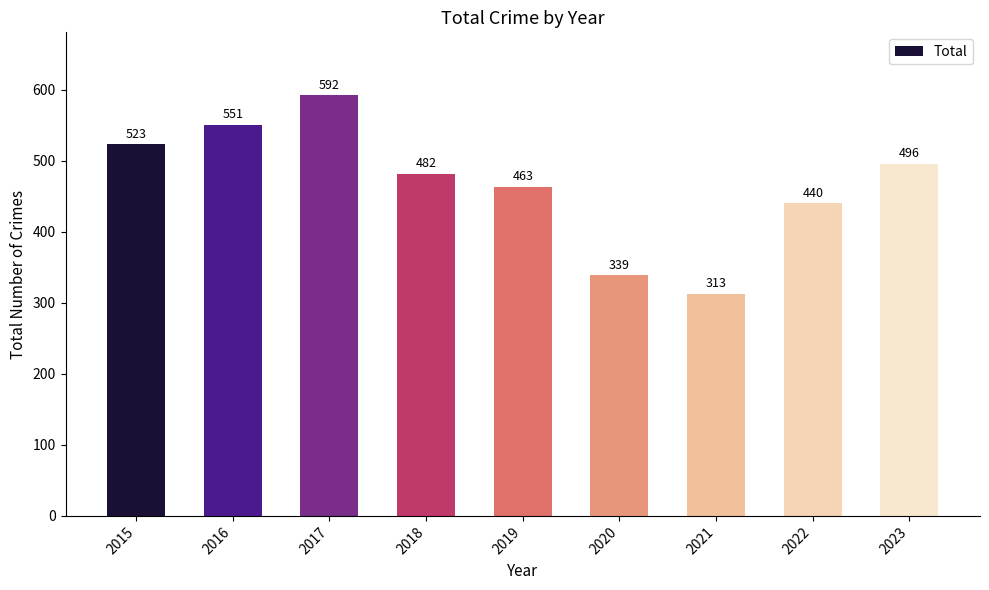

Which has a higher value, 2015 or 2022?

2015